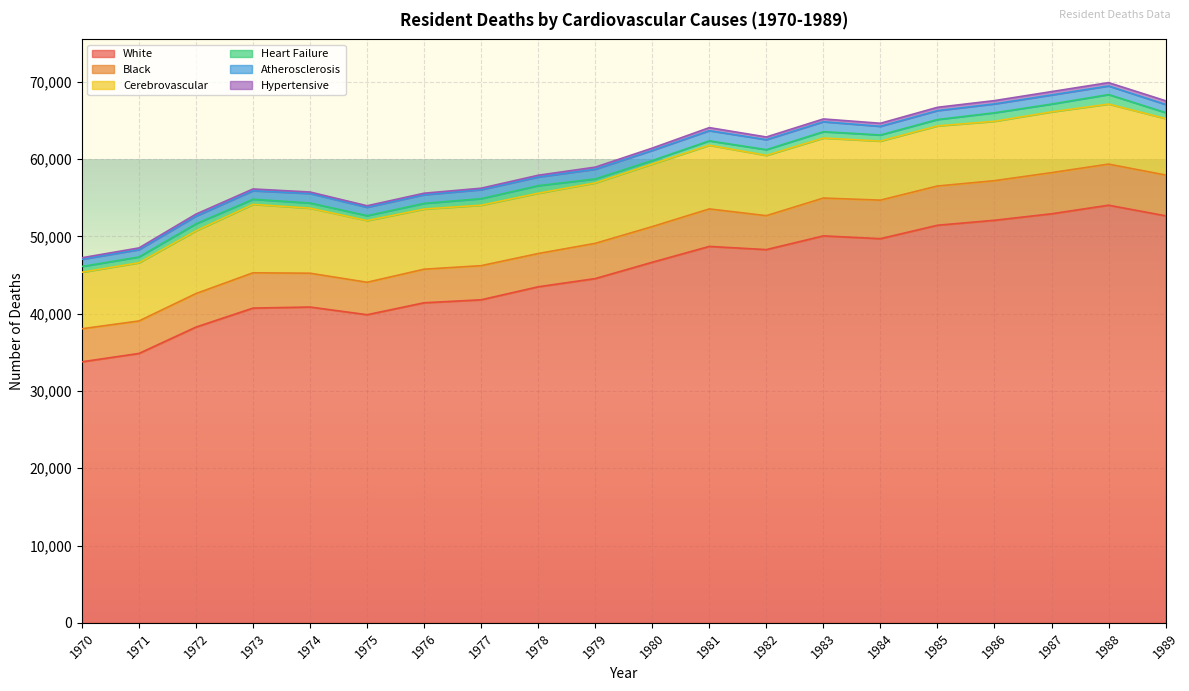

Which category has the lowest value in the Hypertensive series?

1974